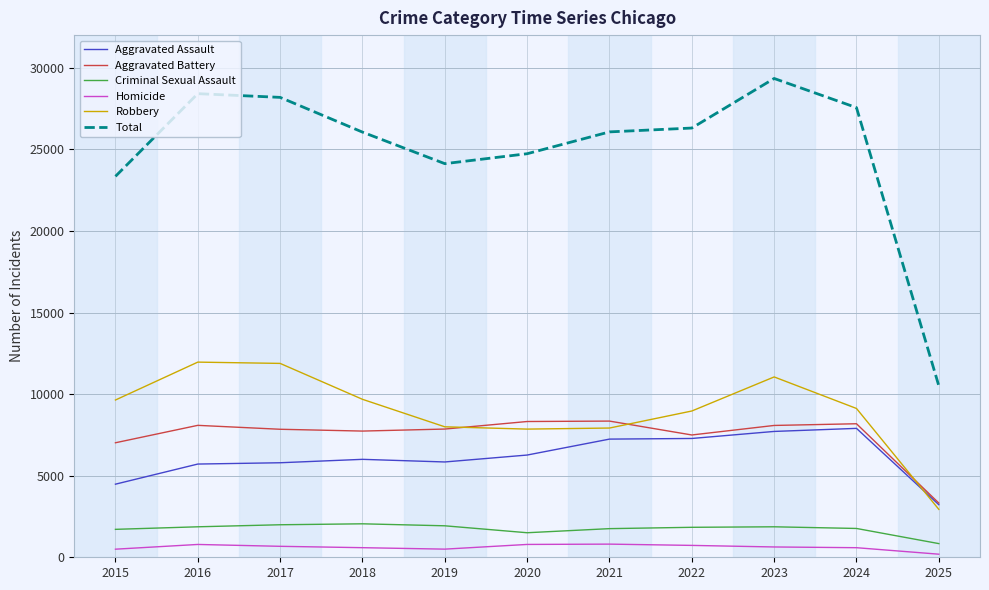

What is the highest value of the Robbery series?

11960